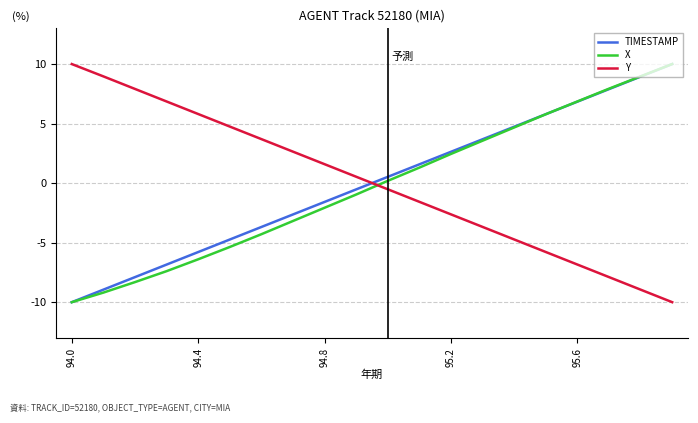

What is the smallest value displayed?

-10.0